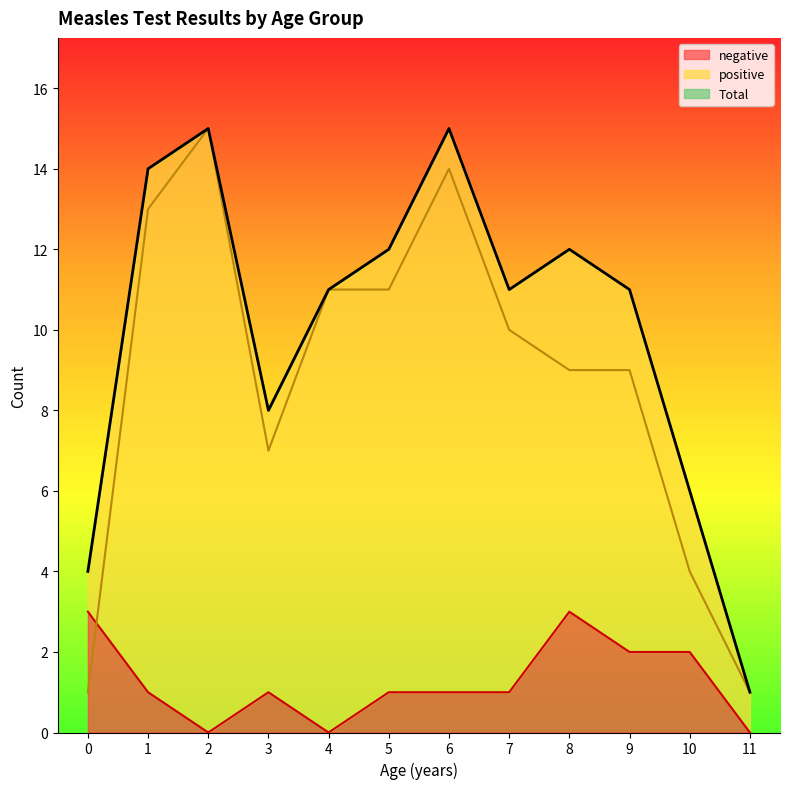

What is the sum of all negative values?

15